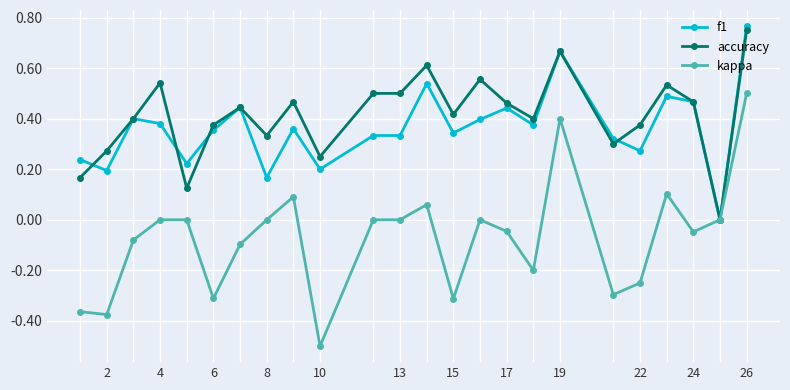

Count the number of categories in the chart.

24